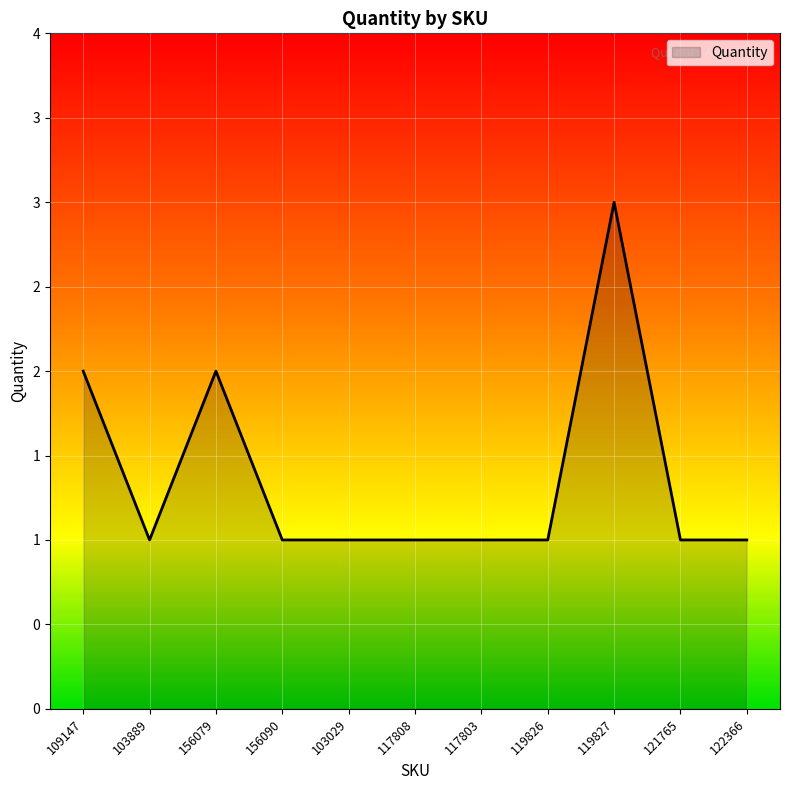

Does the chart display data point markers on the line(s)?

No